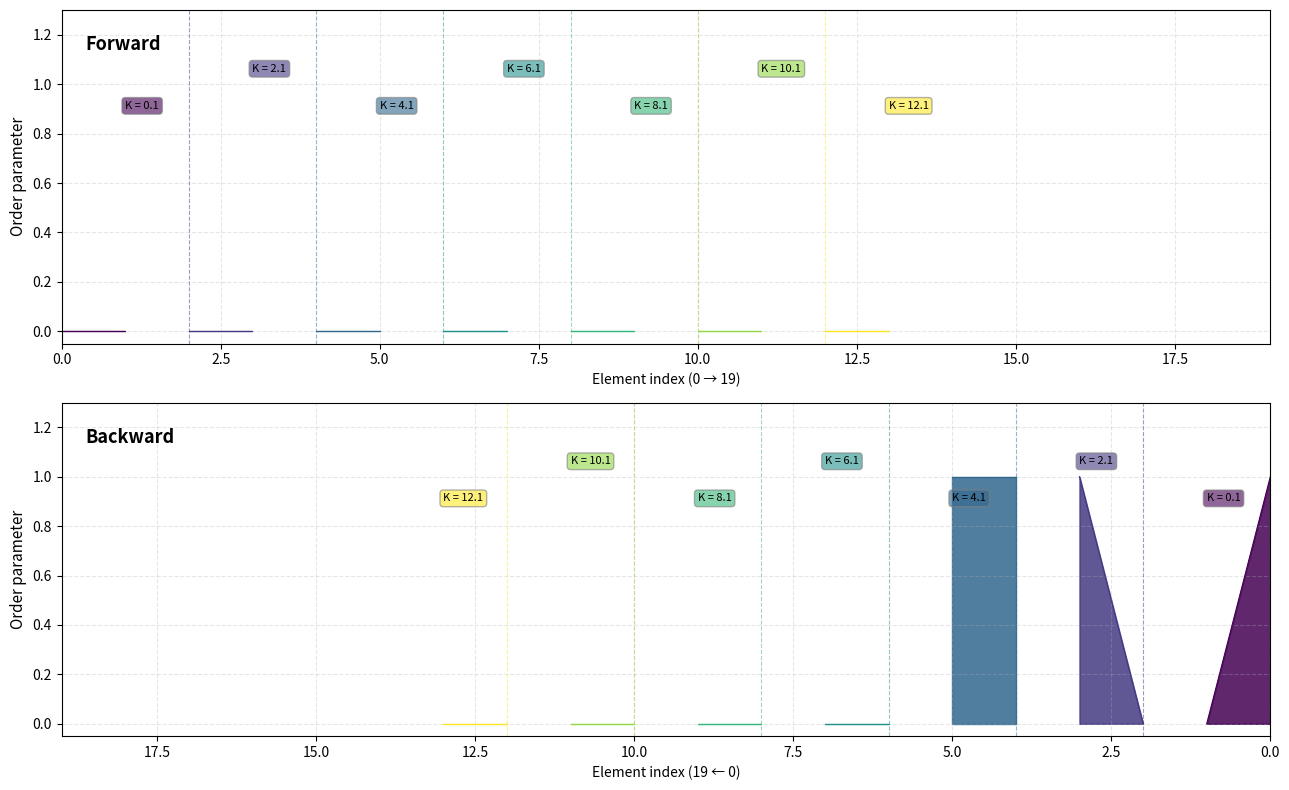

The value of Min at ServiceRequest.language is -1. True or false?

False